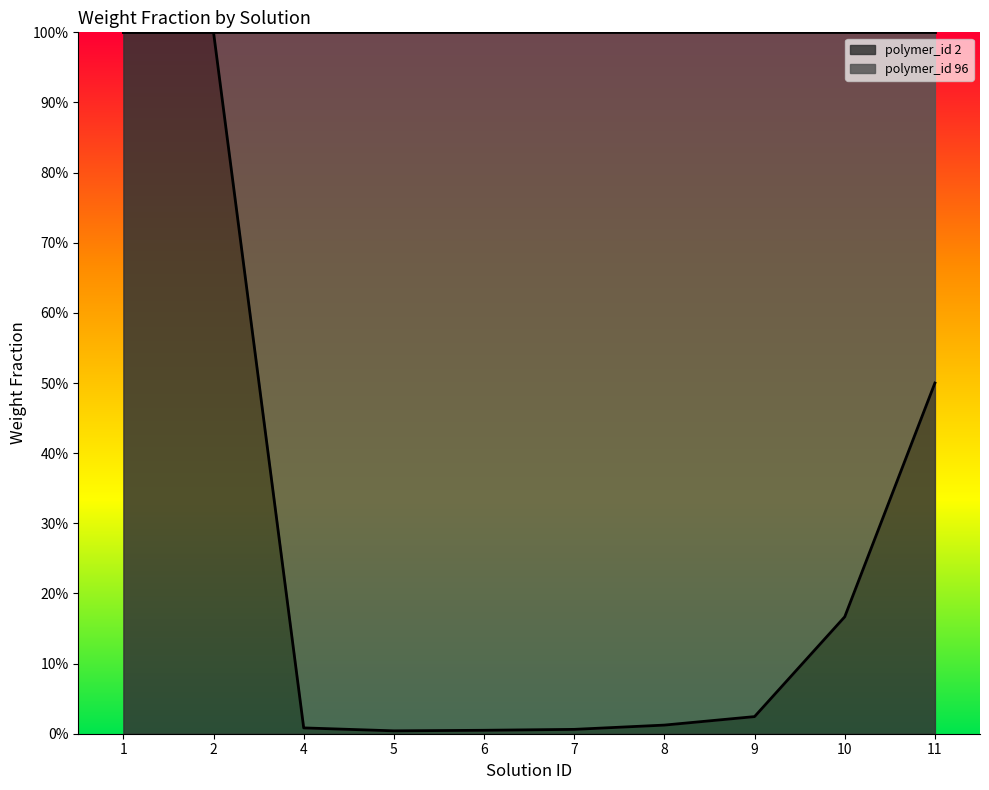

Reading right to left, transcribe all the data shown in this chart.

11=0.5	10=0.2	9=0.0	8=0.0	7=0.0	6=0.0	5=0.0	4=0.0	2=1.0	1=1.0